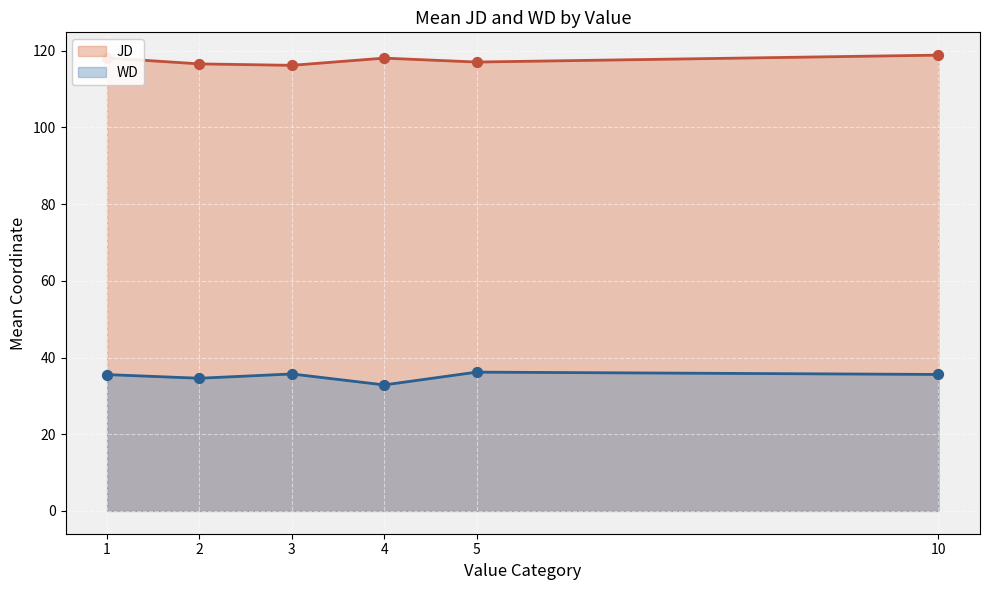

What is the total value across all series at 1?

153.7